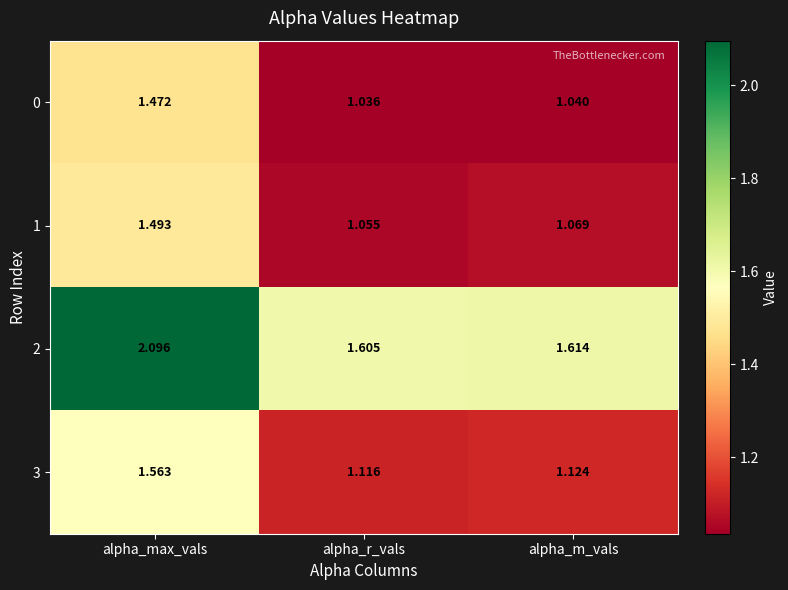

At which label is 3 closest to 1?

alpha_r_vals